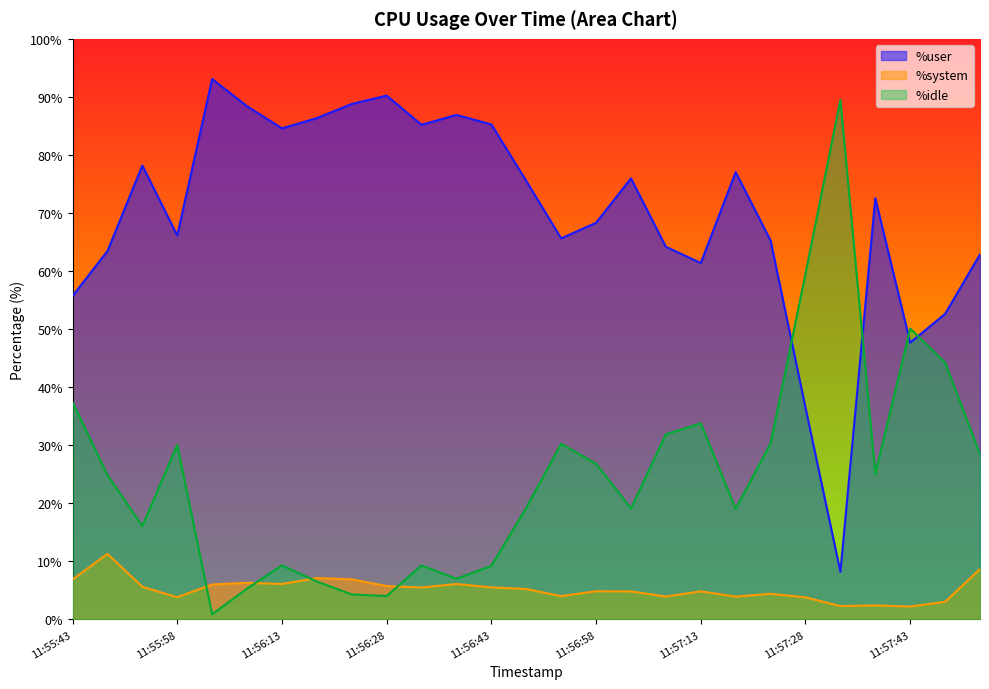

Which label corresponds to the largest value in the chart?

11:56:03